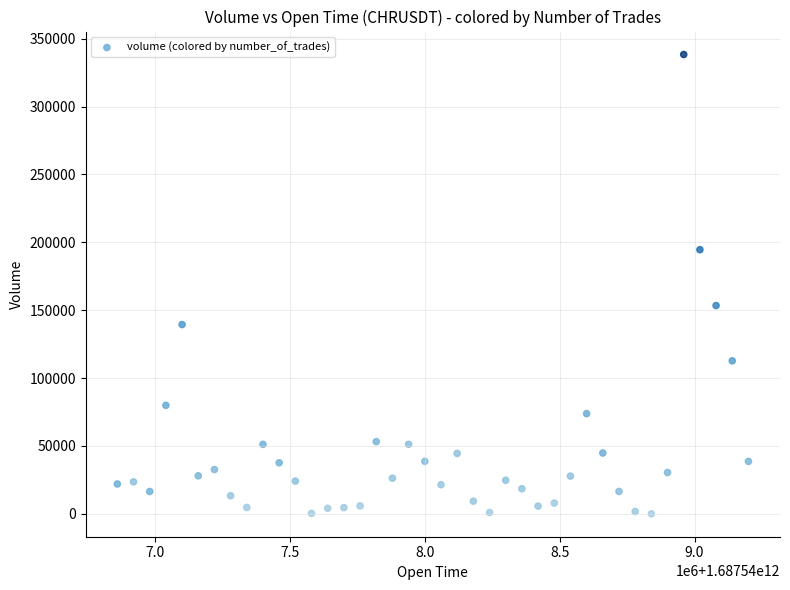

What is the range of Y values (max minus min)?

338417